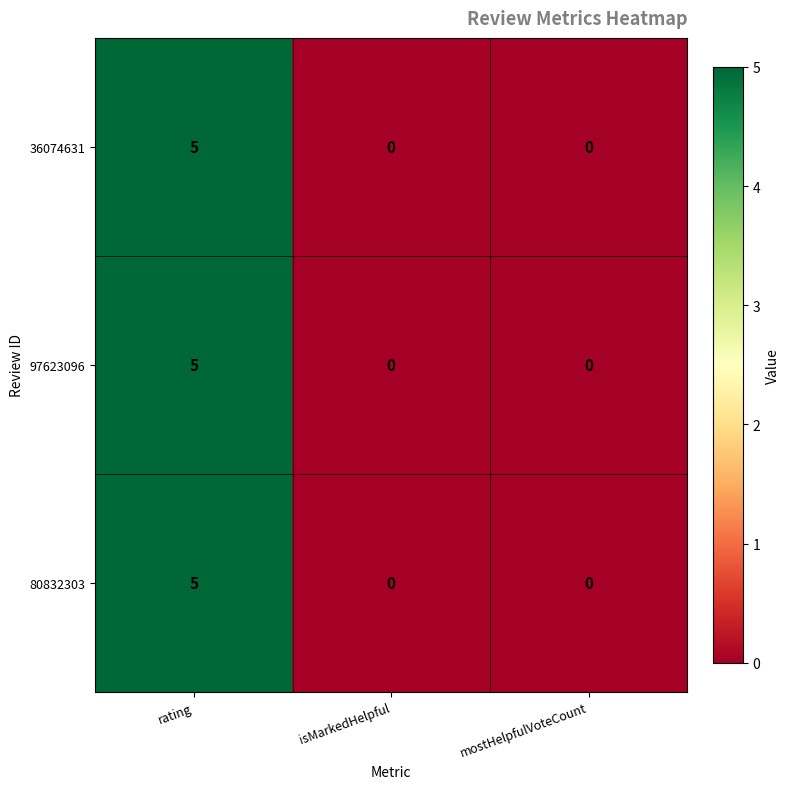

Is it true that 80832303 equals 0 at mostHelpfulVoteCount?

True